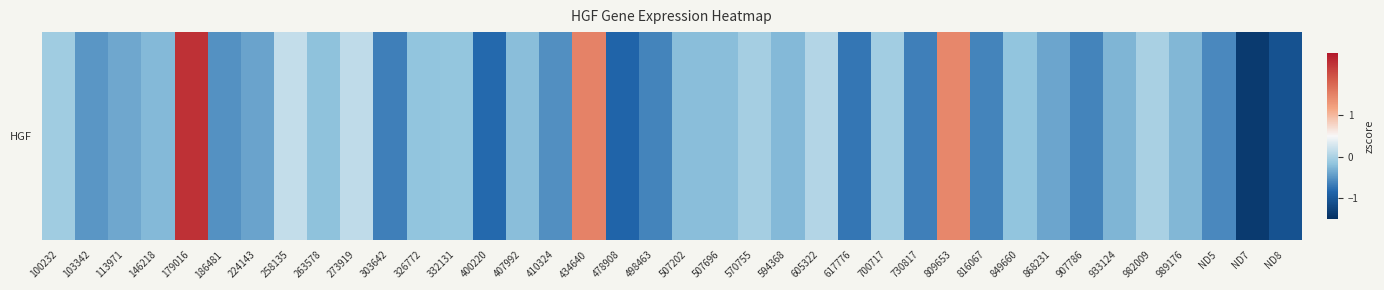

Is it true that the value at 113971 is -0.1?

False